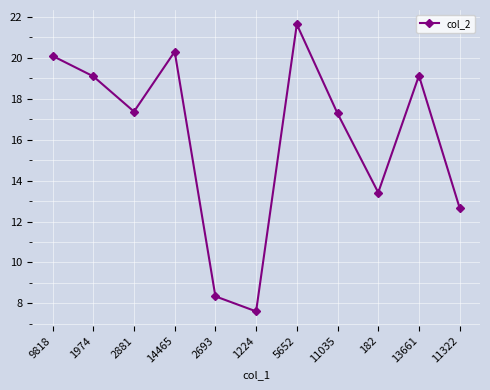

What is the smallest value displayed?

7.6